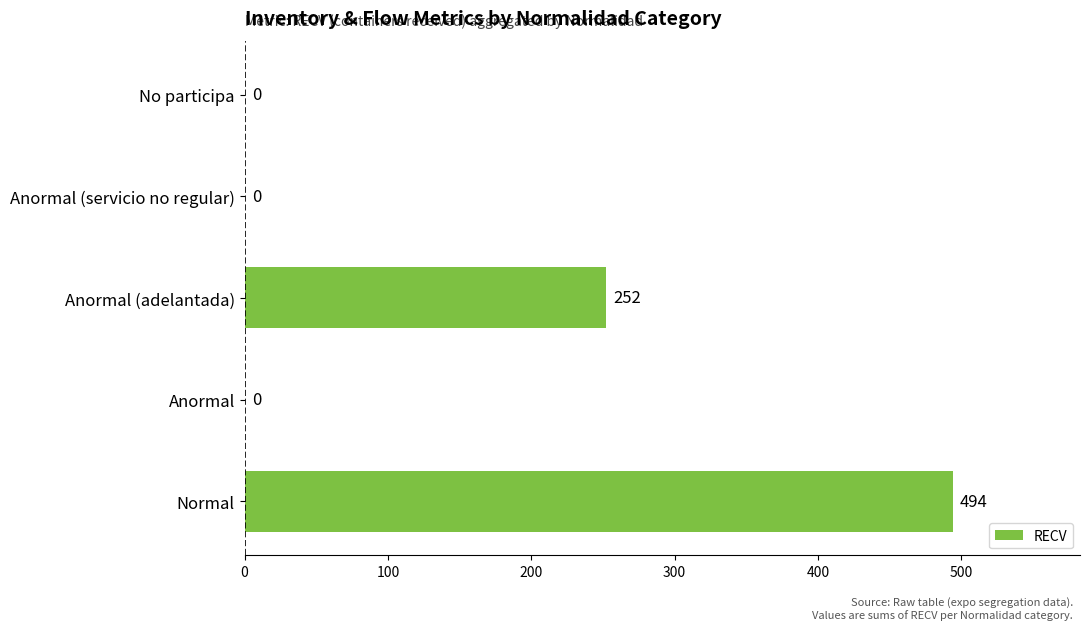

Which has a higher value, Anormal (adelantada) or Normal?

Normal